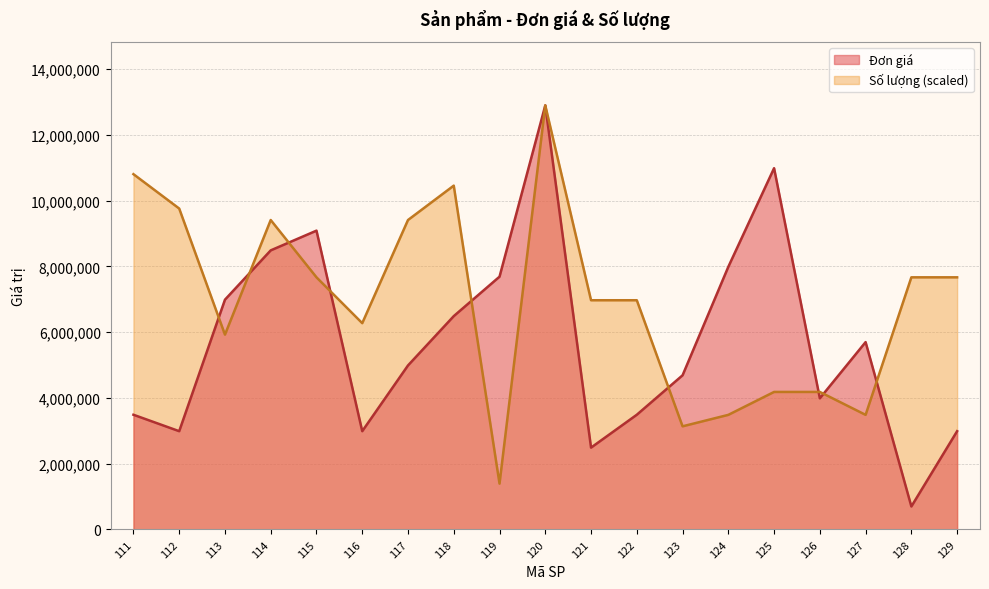

The value of Đơn giá at 127 is 7590041.9. True or false?

False